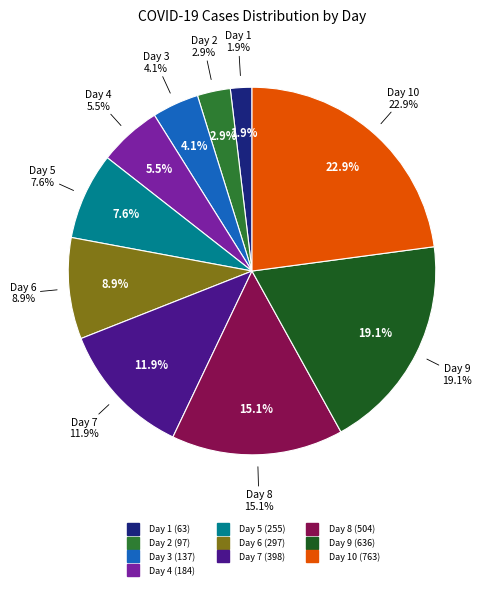

Is there any slice that represents more than half of the pie?

No